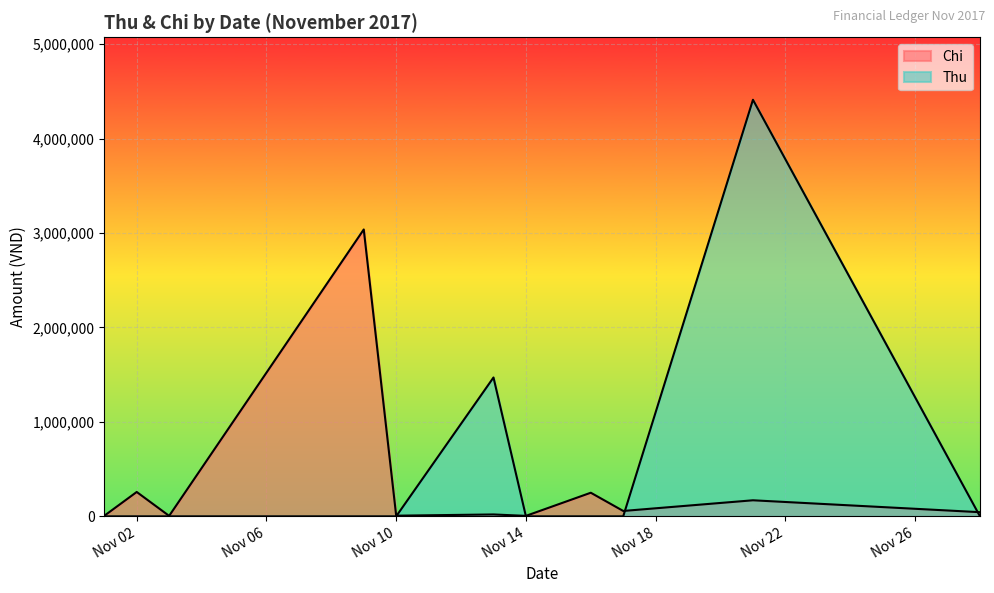

How many lines are shown in the chart?

2